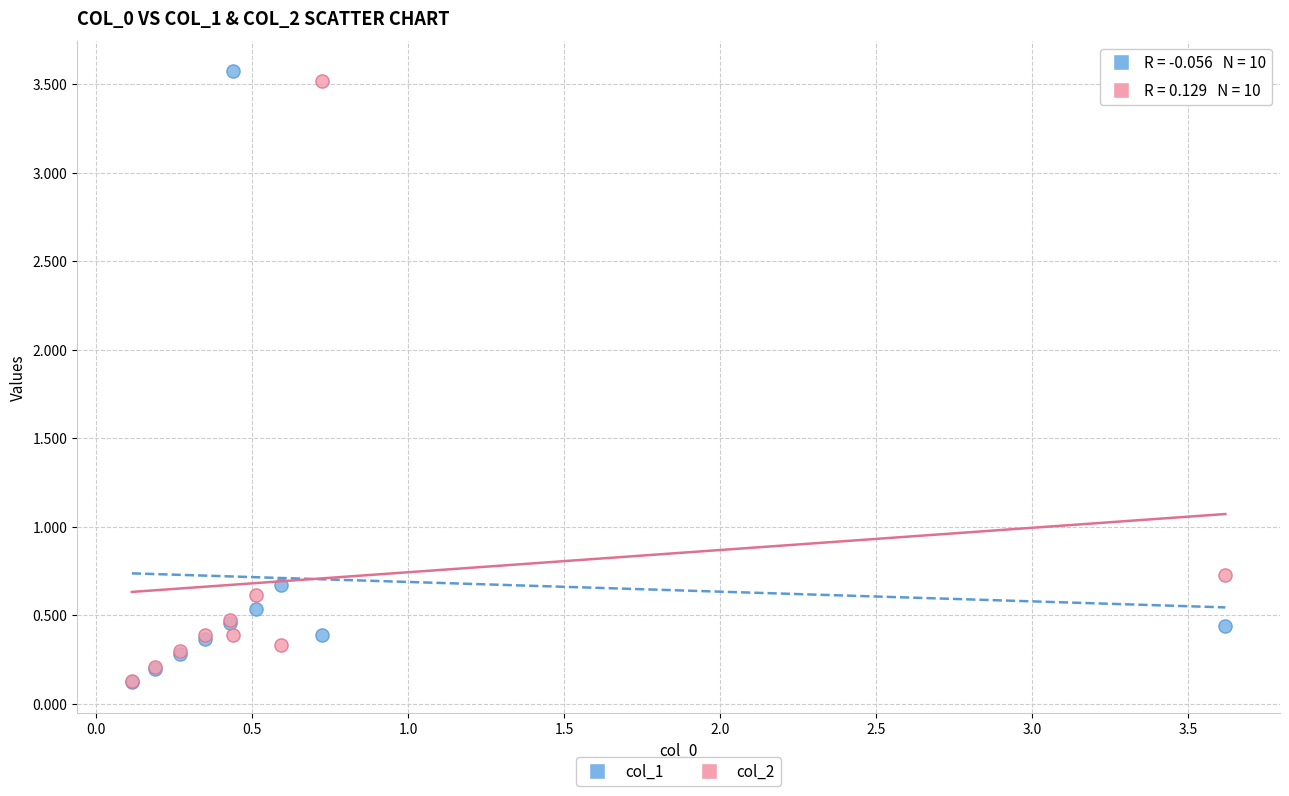

Across all series, what Y value is closest to 1?

0.7